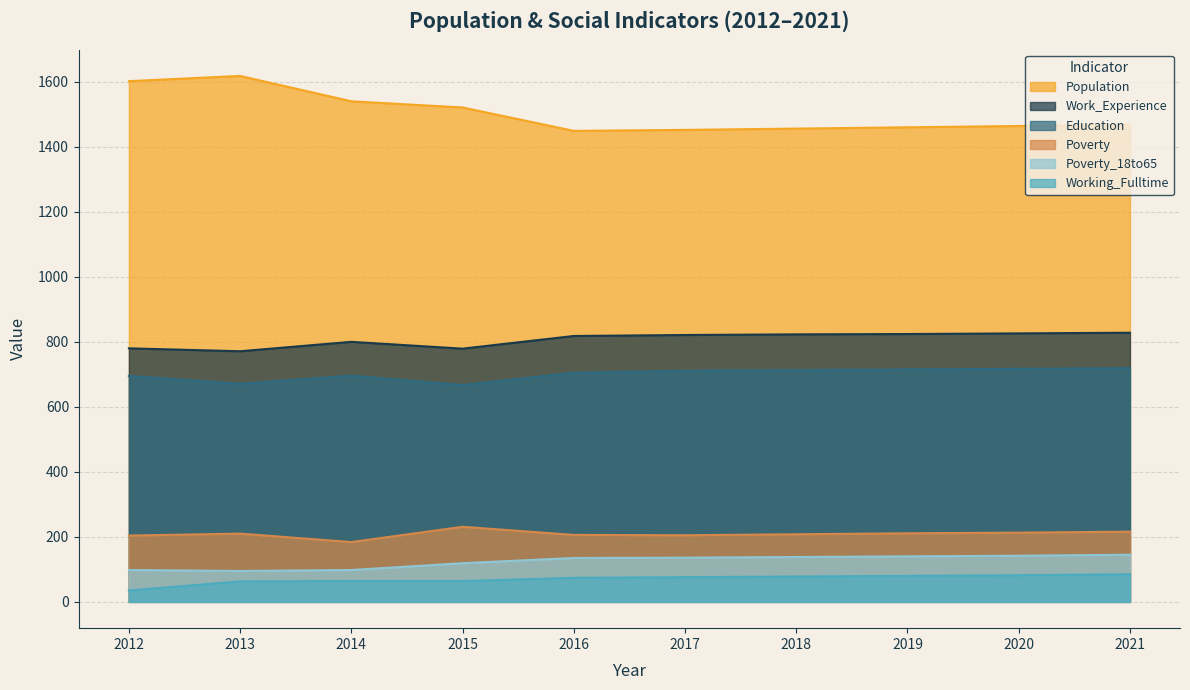

The Working_Fulltime series shows 125 at 2019. True or false?

False